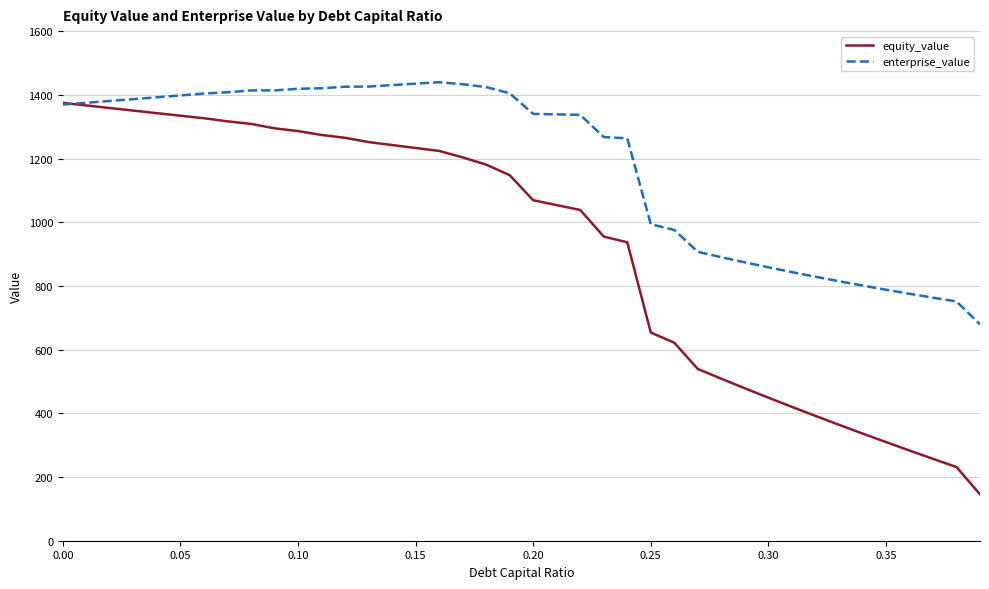

In enterprise_value, how many points are higher than both neighbors (excluding endpoints)?

1